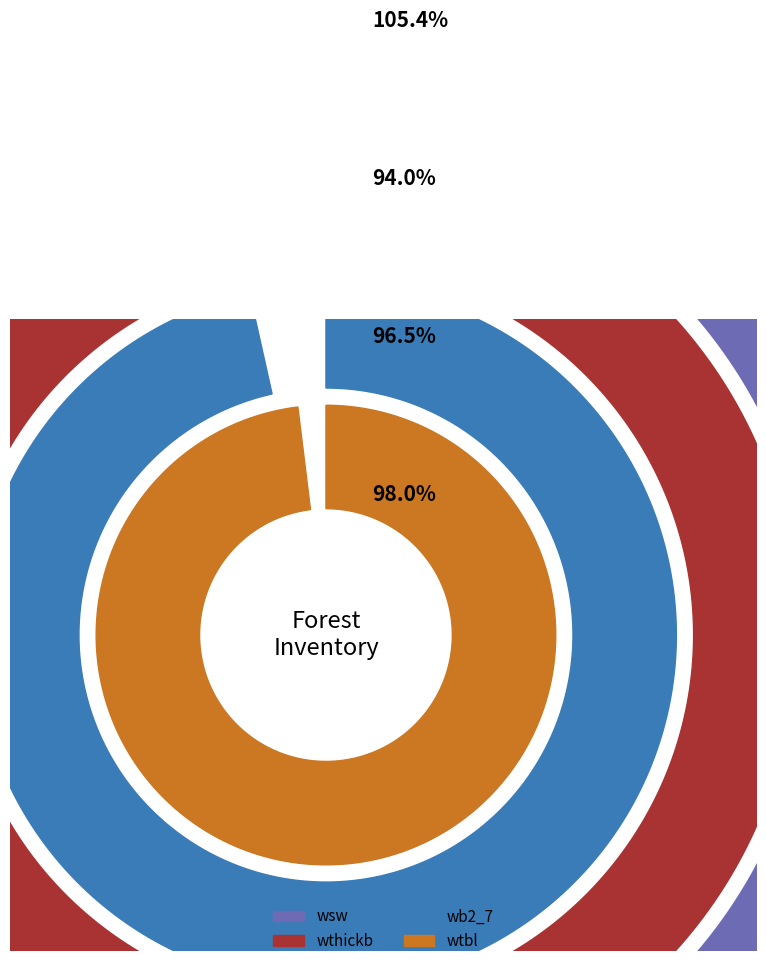

Is 340265016 the majority of the pie?

No